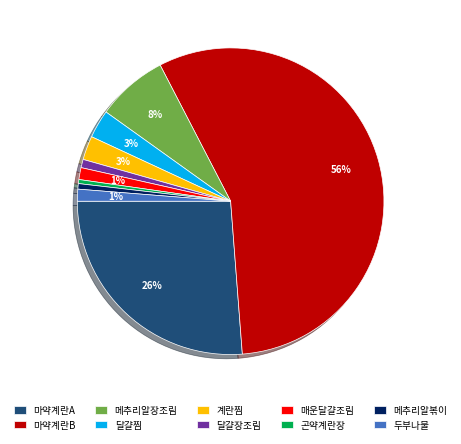

How many segments does this pie chart have?

10